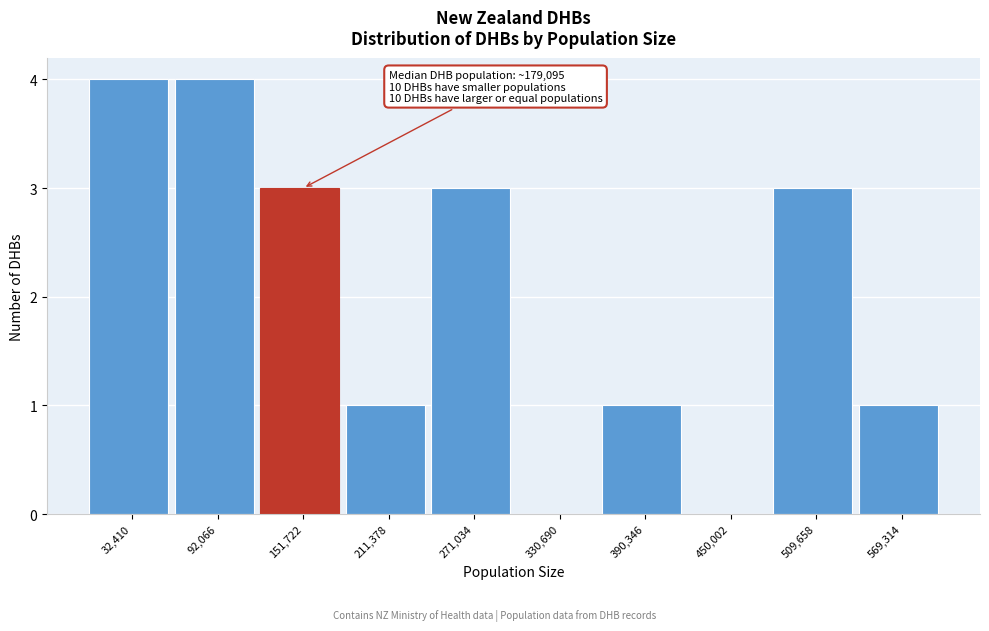

Reading left to right, transcribe all the data shown in this chart.

32,410=4	92,066=4	151,722=3	211,378=1	271,034=3	330,690=0	390,346=1	450,002=0	509,658=3	569,314=1